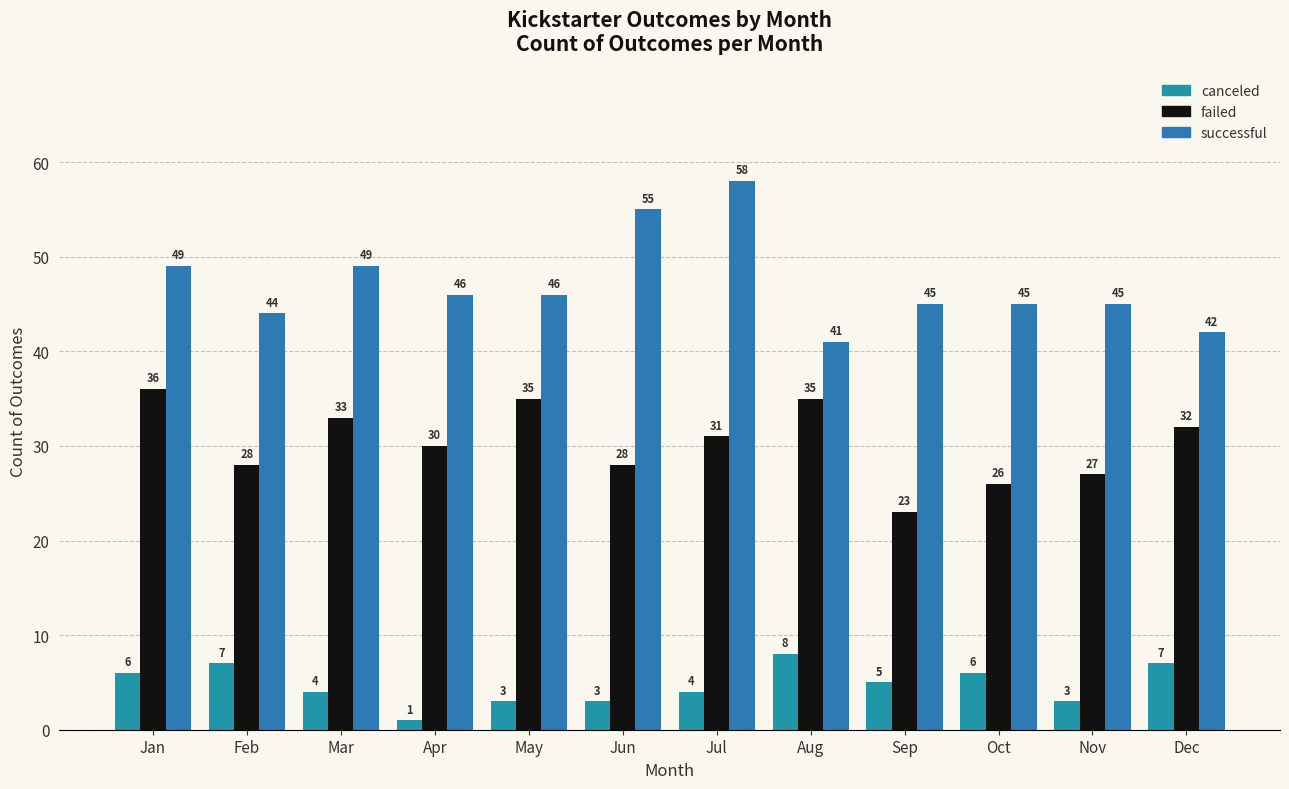

Which series changed the most between Jun and Nov?

successful